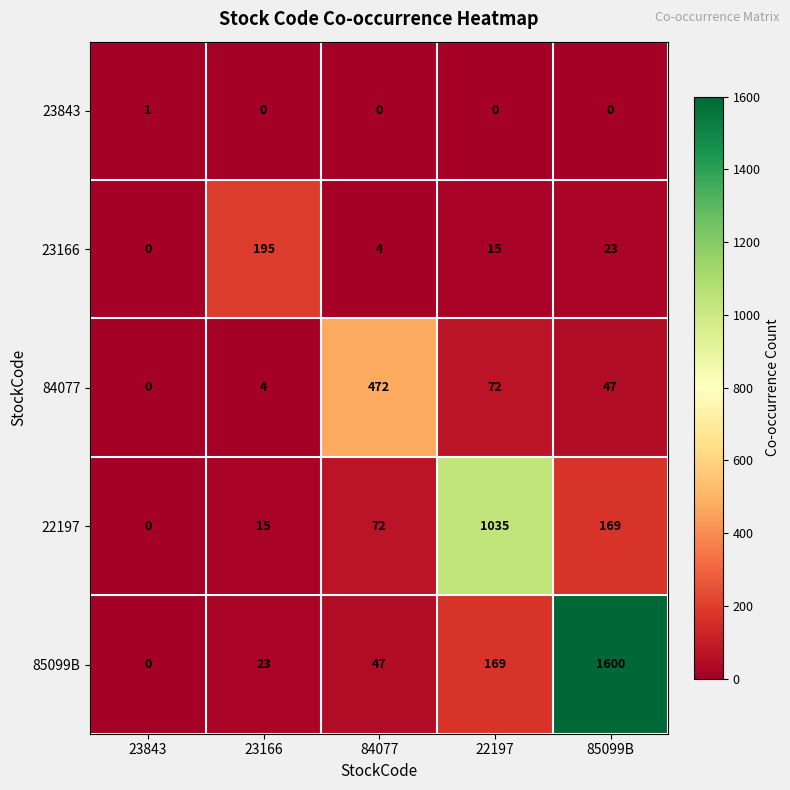

At which label is 84077 closest to 236?

22197